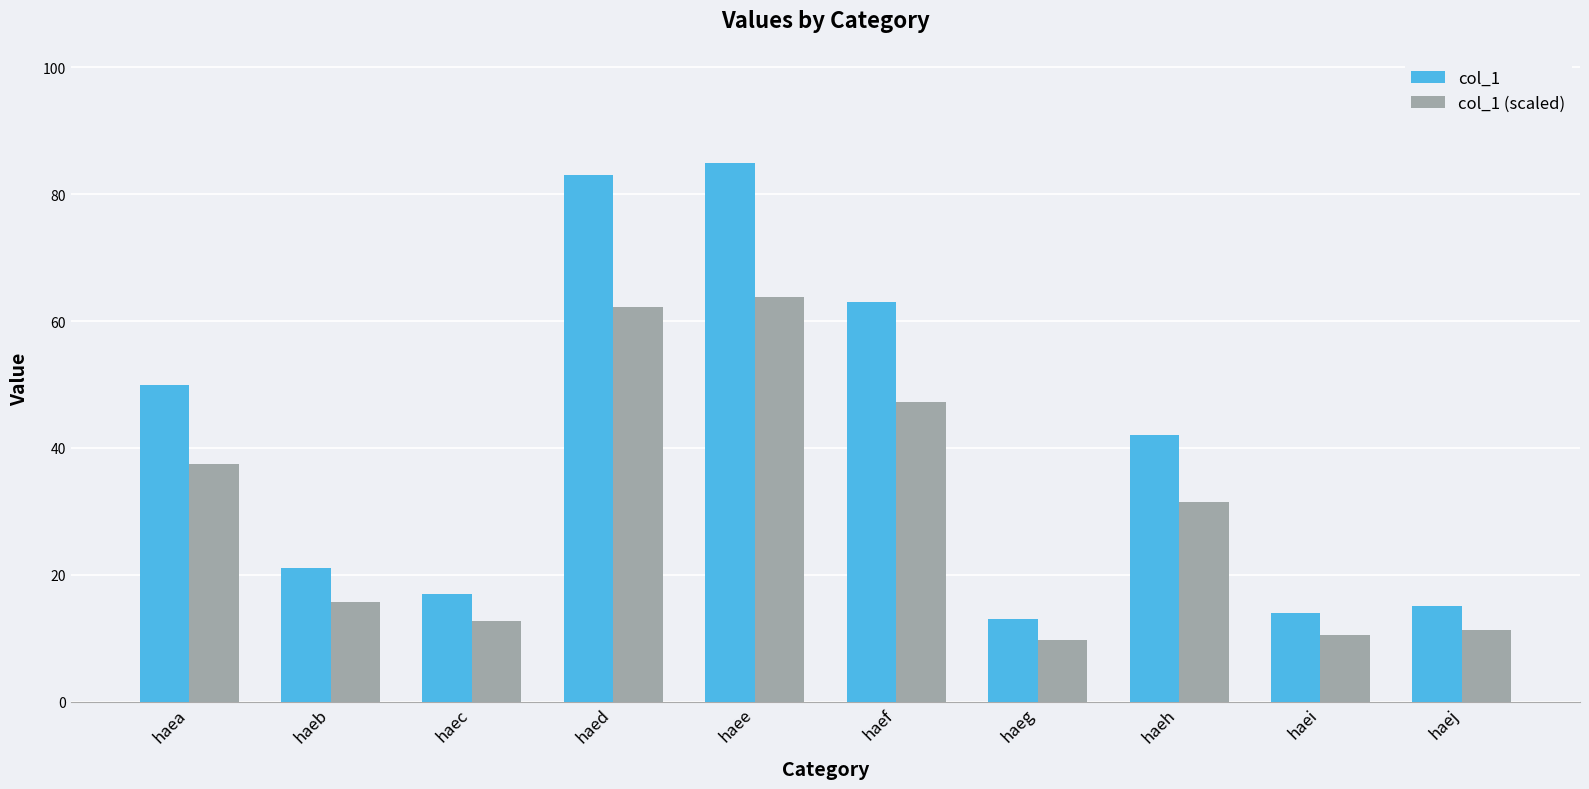

The col_1 (scaled) series shows 31.5 at haeh. True or false?

True